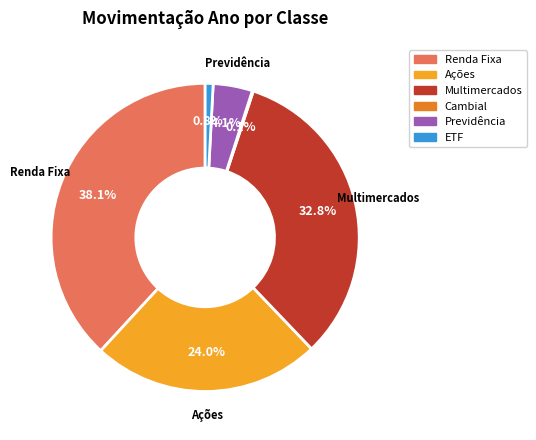

Which has a higher value, Multimercados or Ações?

Multimercados